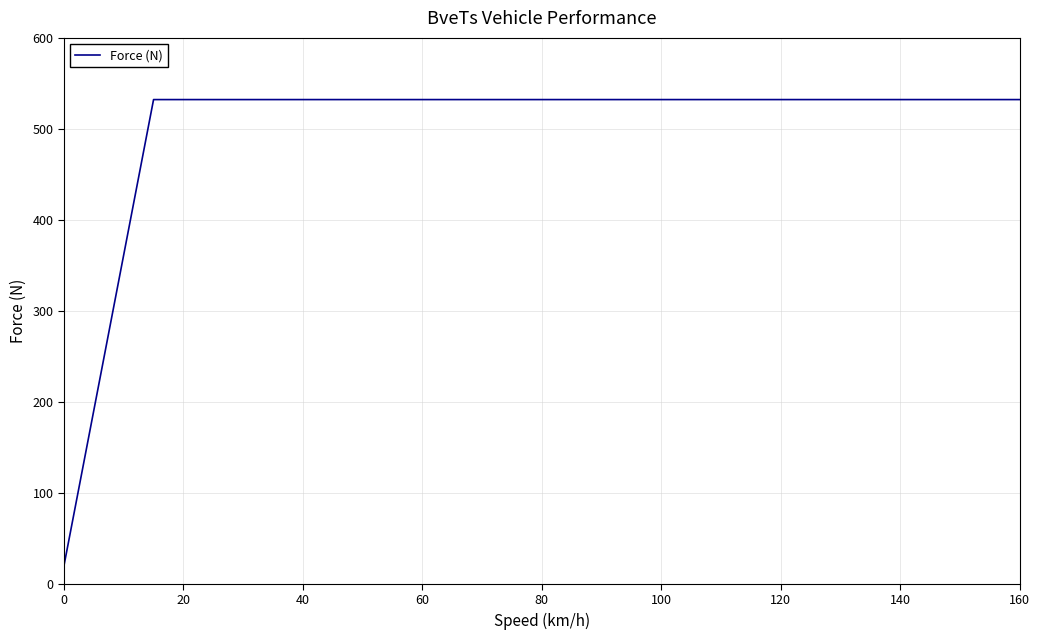

What is the minimum value shown in the chart?

20.0